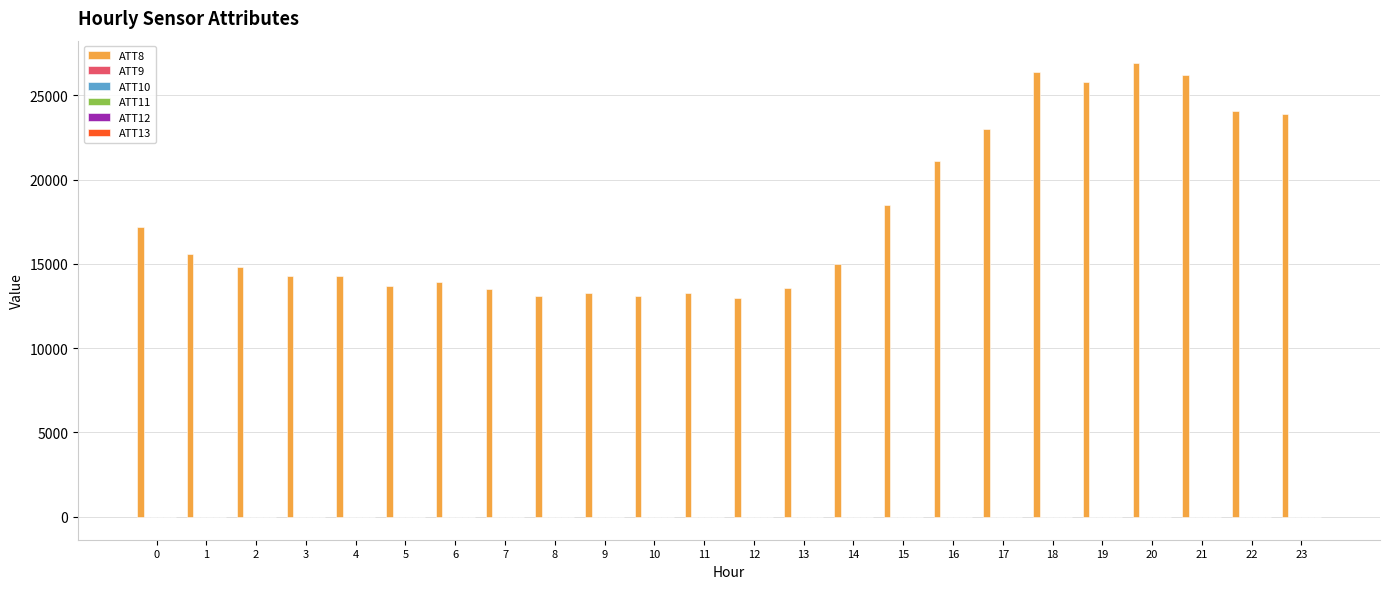

What value does the ATT8 series have at 3?

14300.0